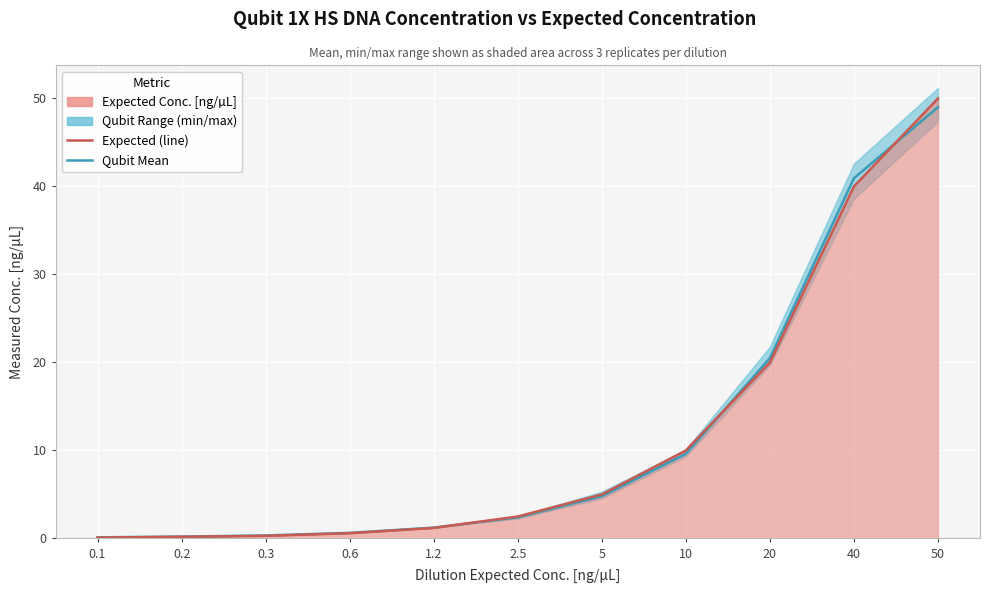

How many lines are shown in the chart?

2